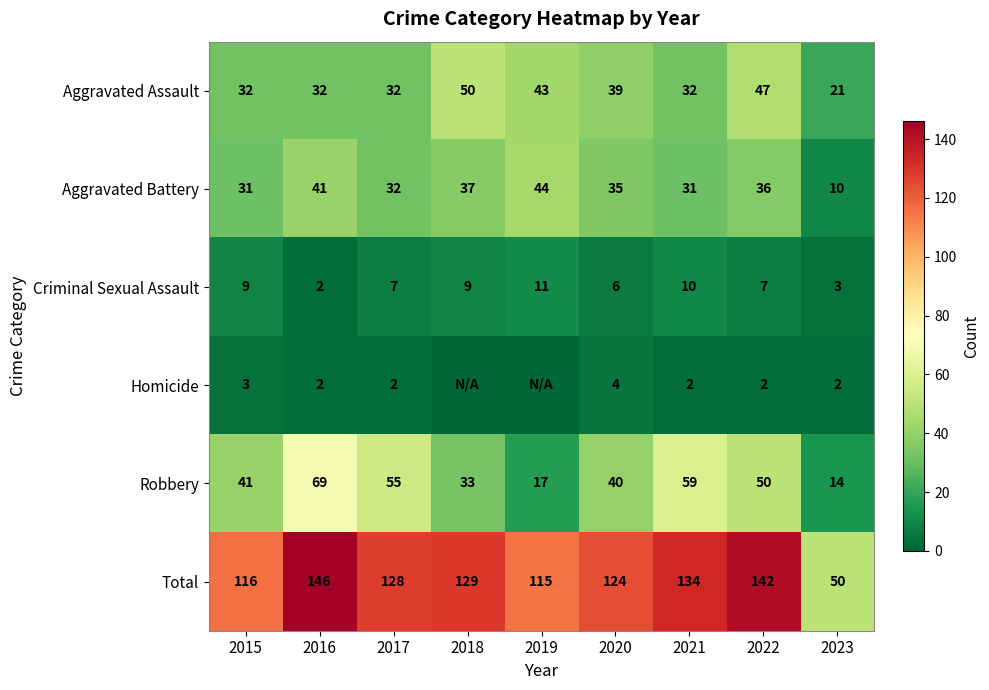

The Aggravated Battery series shows 32 at 2017. True or false?

True